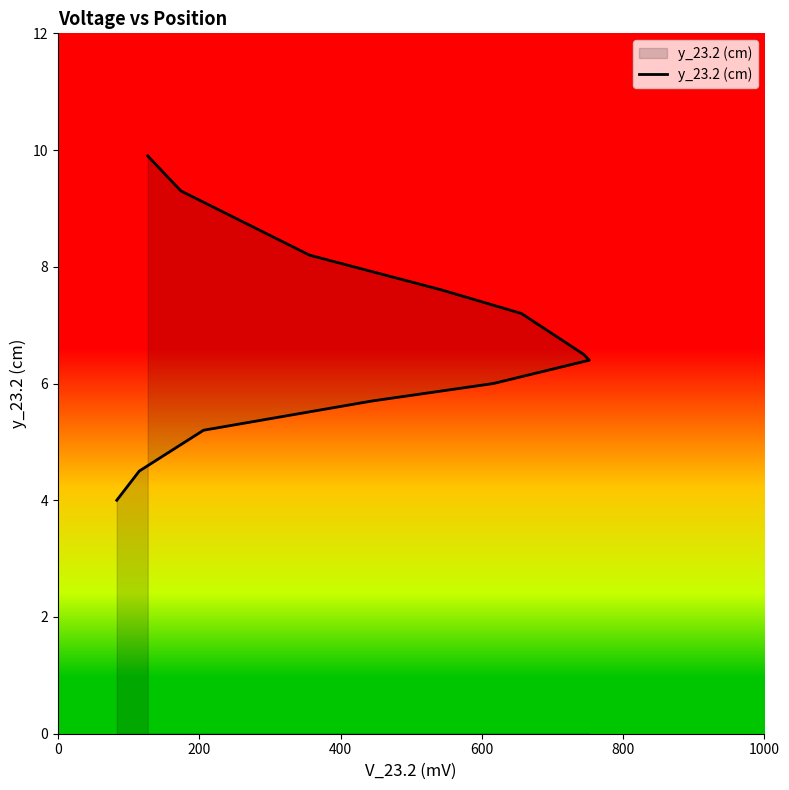

What is the label of the 9th point from the right?

600